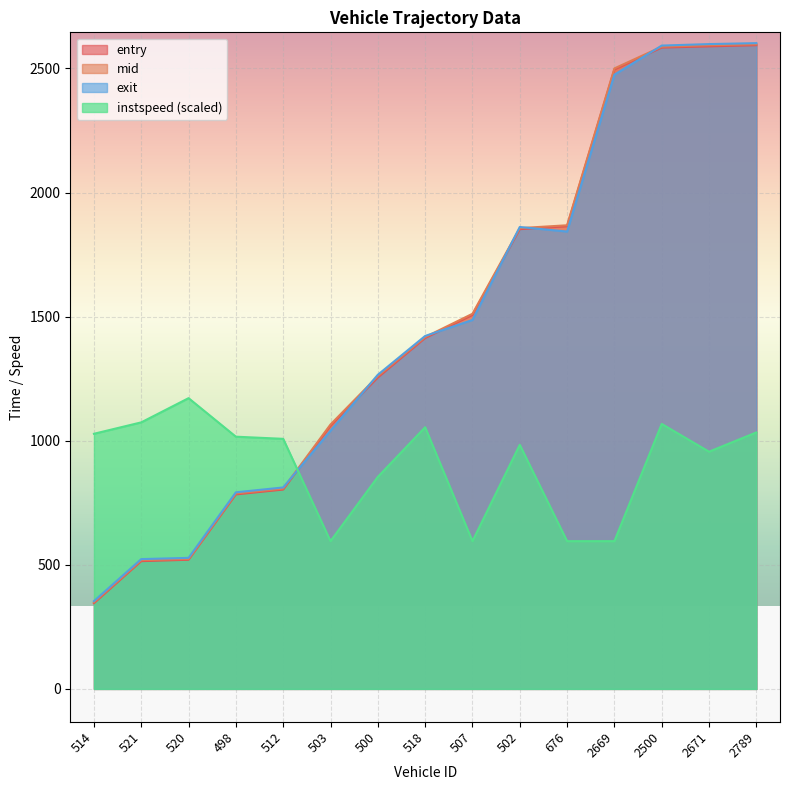

At which category is the sum across all series the highest?

2500